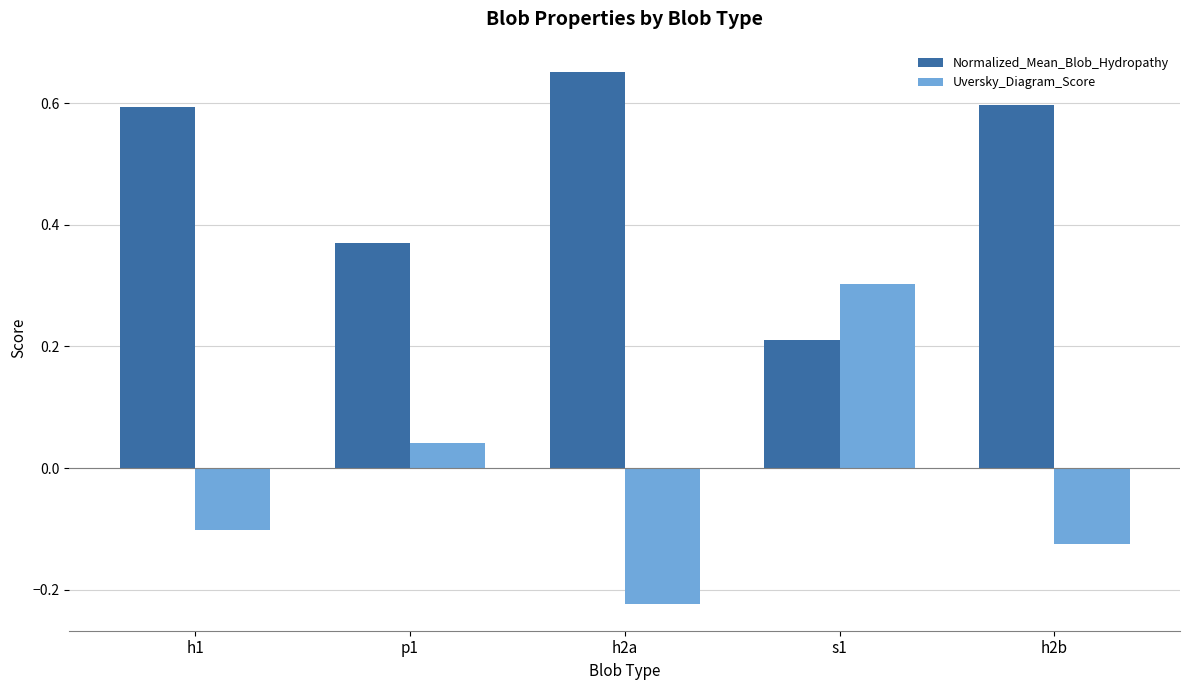

Count the number of categories in the chart.

5